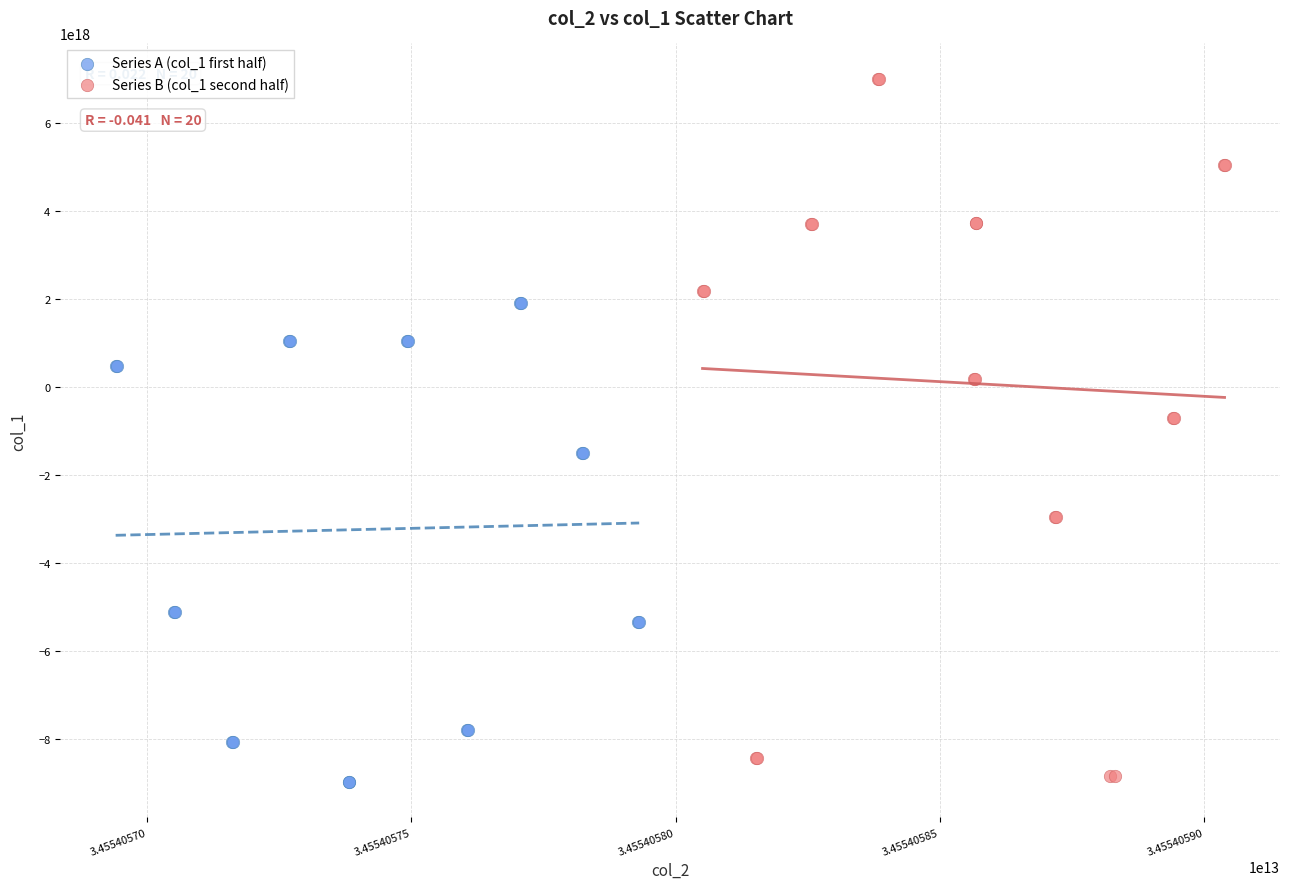

Which series has the largest Y range (max minus min)?

Series B (col_1 second half)